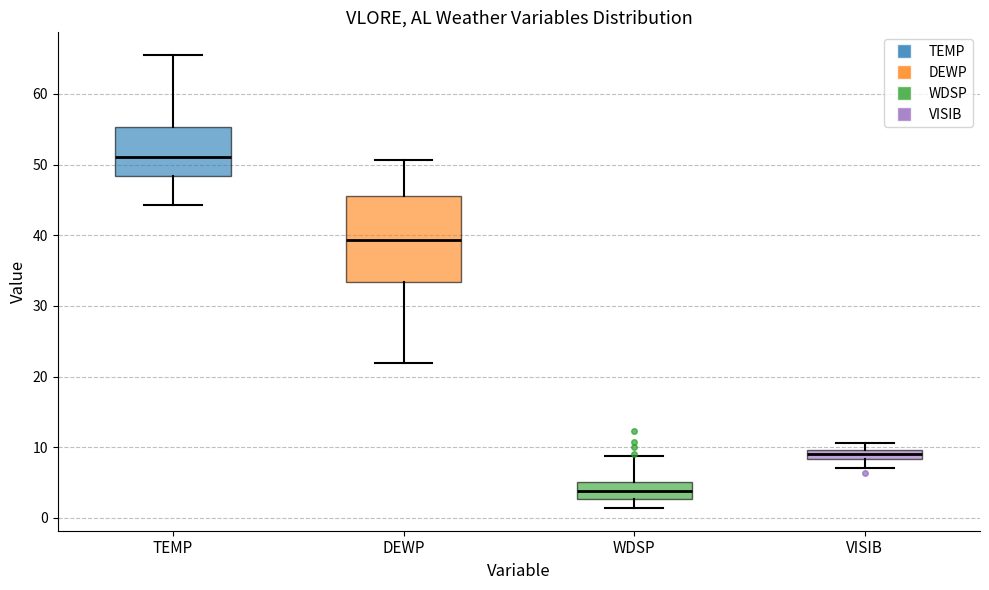

Where does the lower whisker of the box for DEWP end on the y-axis? The values are not printed on the chart, so give them approximately, as read against the axis.

22